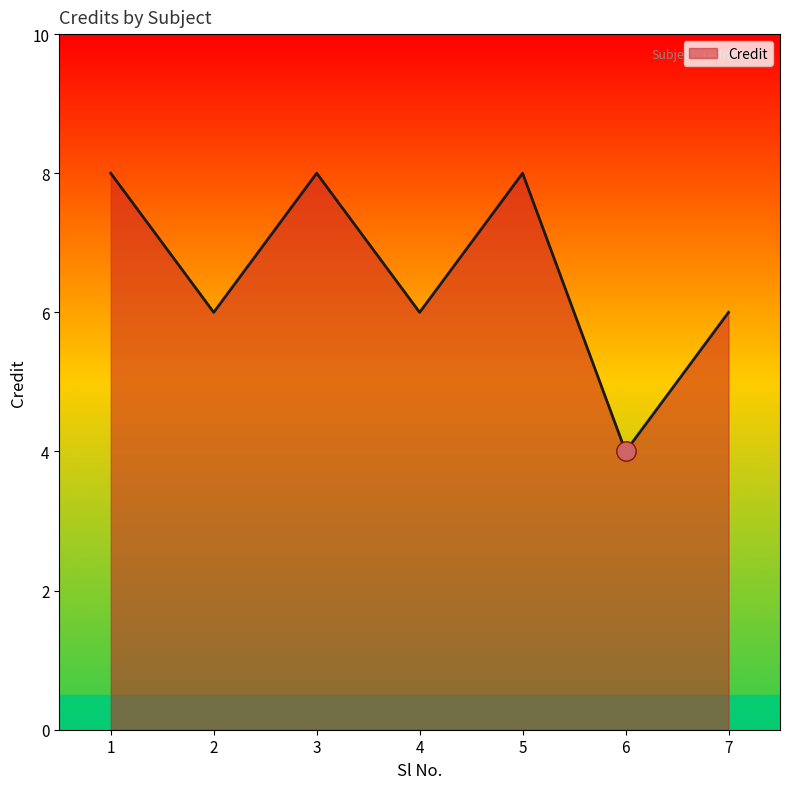

Where is the first local maximum?

3